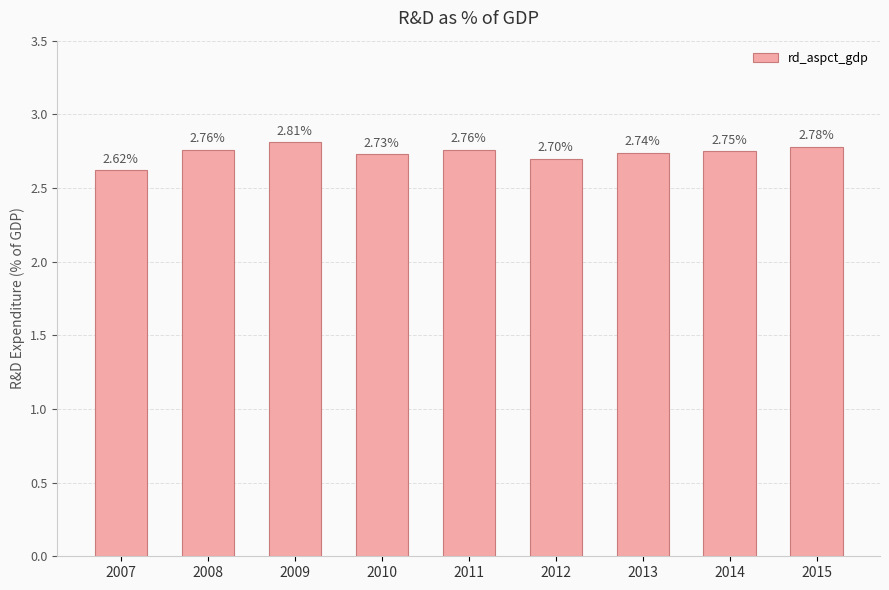

How many values are between 2 and 3?

9